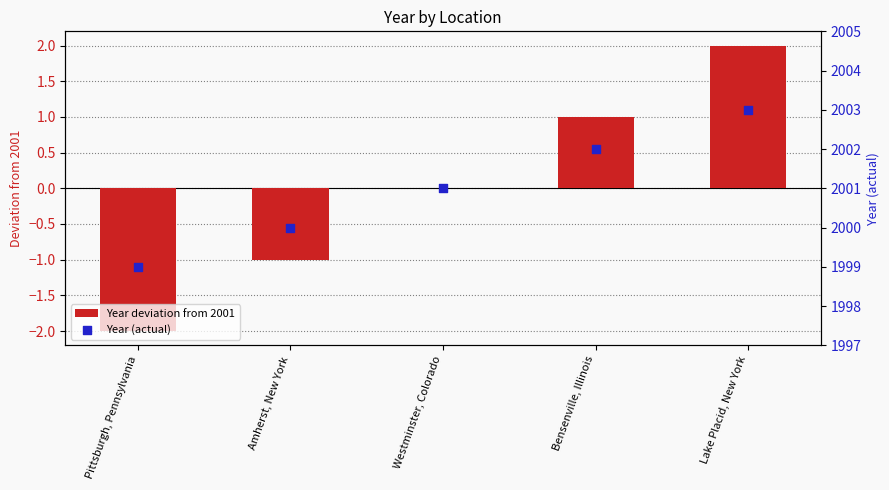

Which series reaches the minimum Y coordinate?

Year deviation from 2001